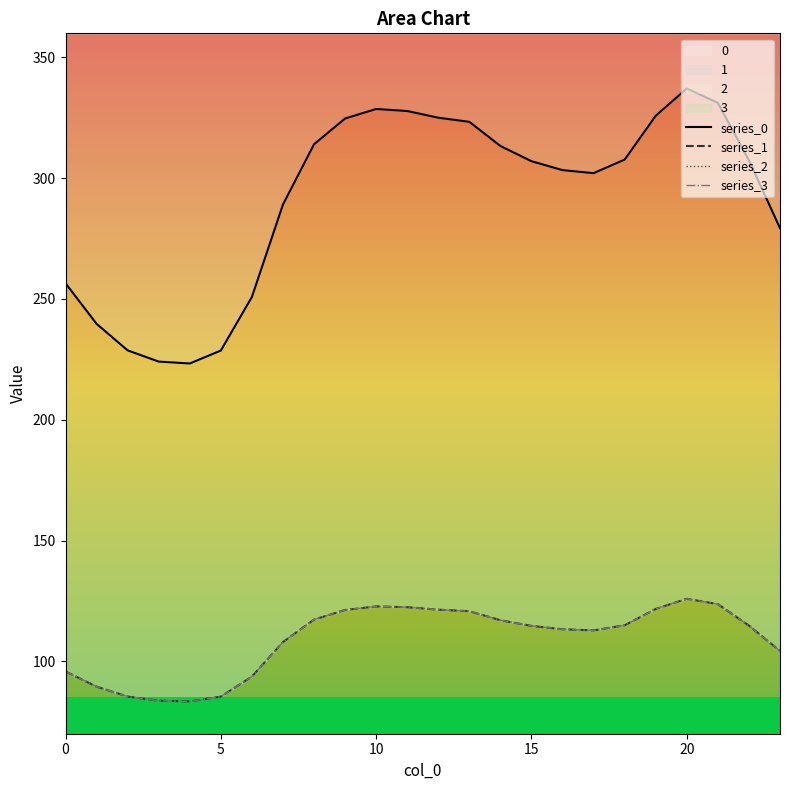

True or false: series_3 has a value of 122.7 at 10.

True